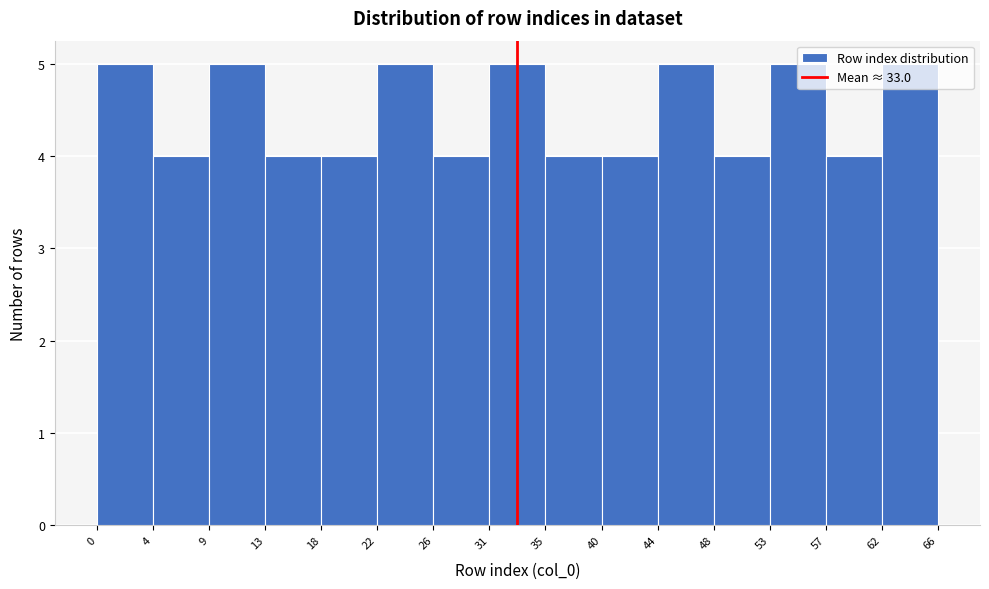

What is the height of the bar covering 13 to 18 on the x-axis? The values are not printed on the chart, so give them approximately, as read against the axis.

4